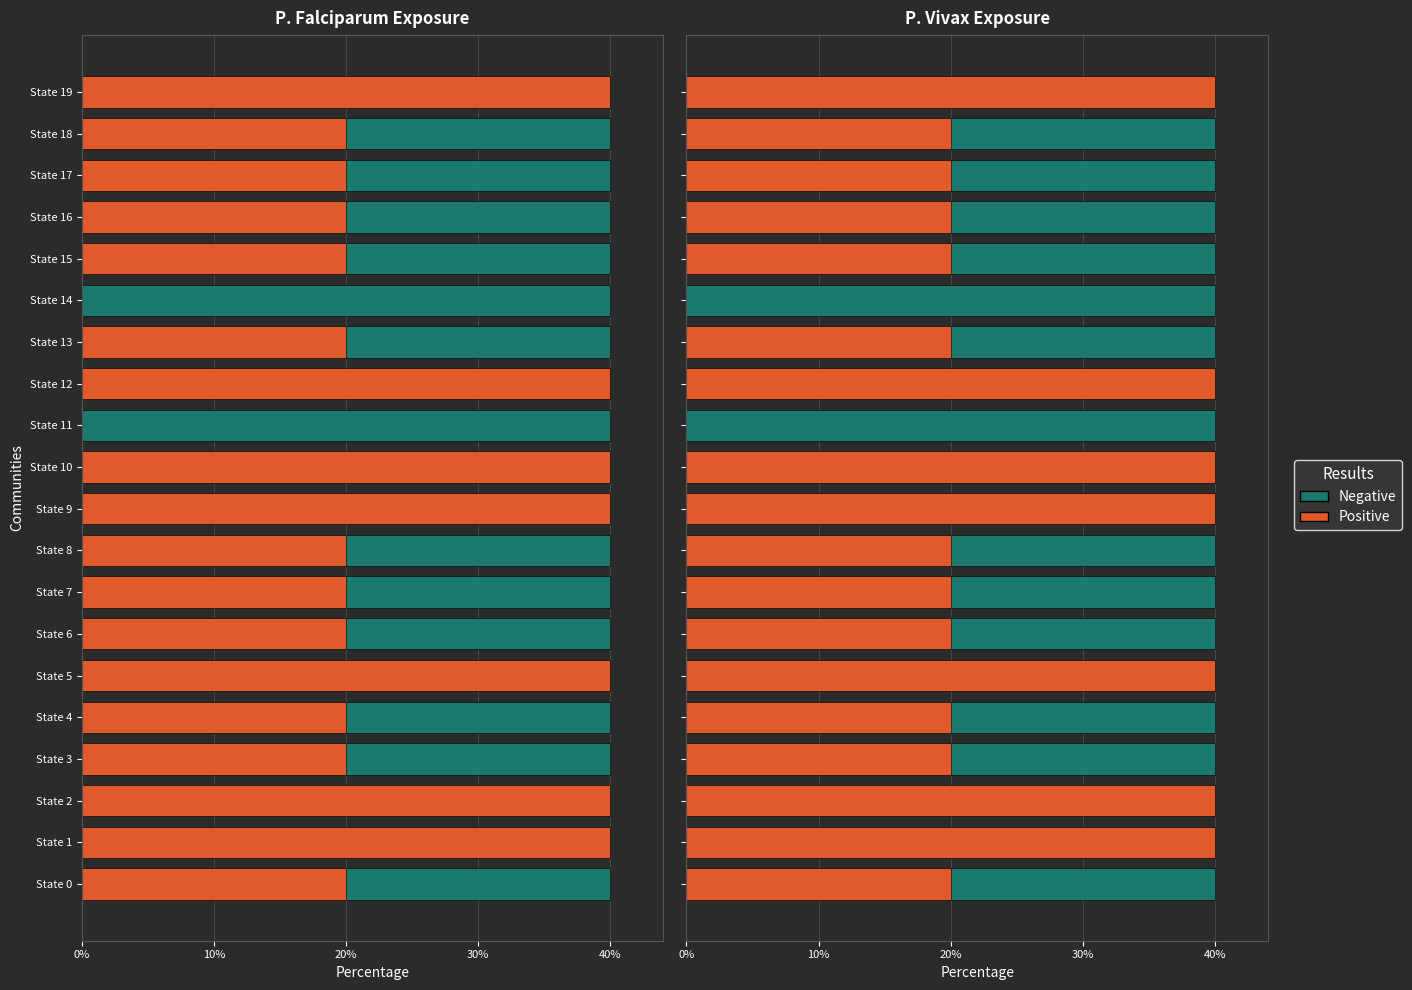

What are all the series names shown in the legend?

Negative, Positive